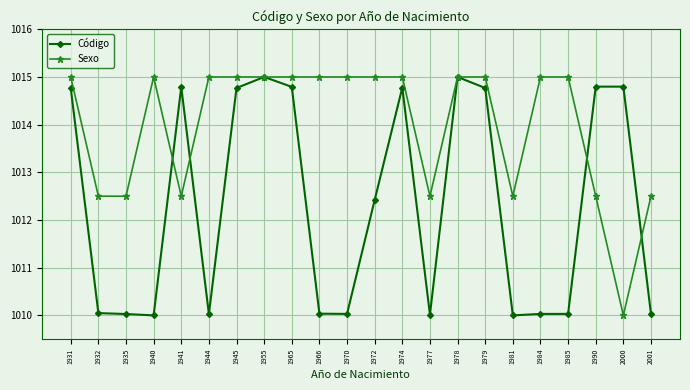

What is the smallest value displayed?

1010.0